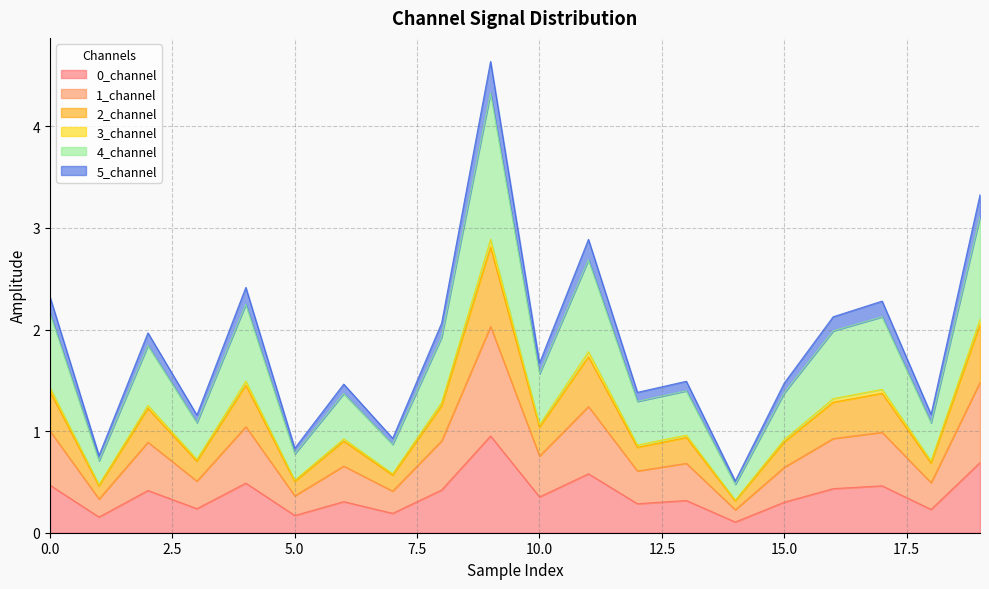

What is the highest value of the 0_channel series?

1.0